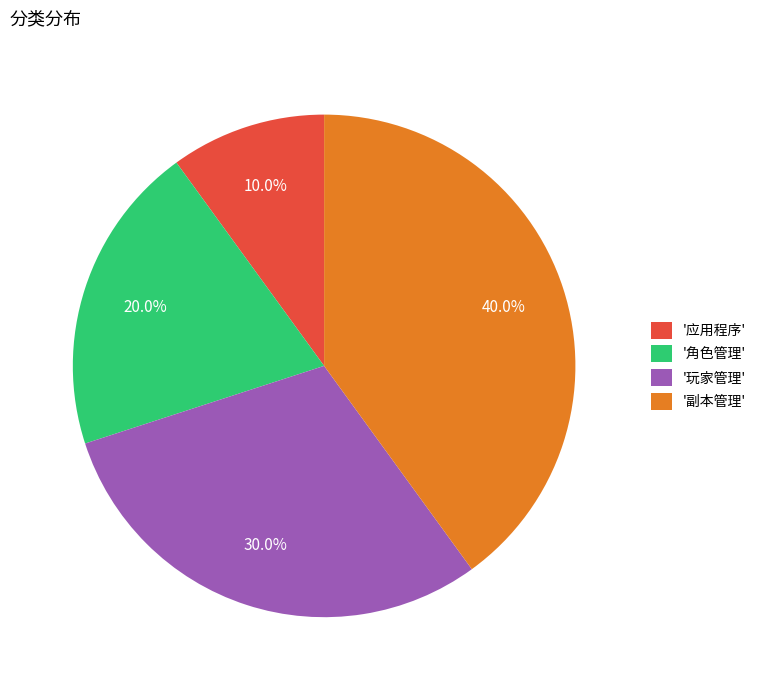

Which has a higher value, '应用程序' or '玩家管理'?

'玩家管理'